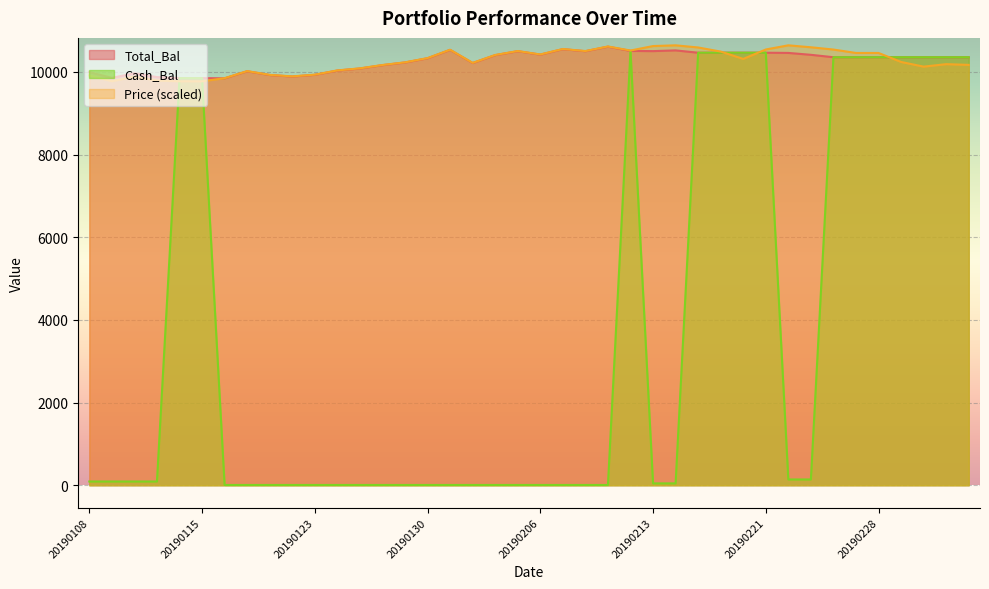

What is the maximum value for Price?

10643.2